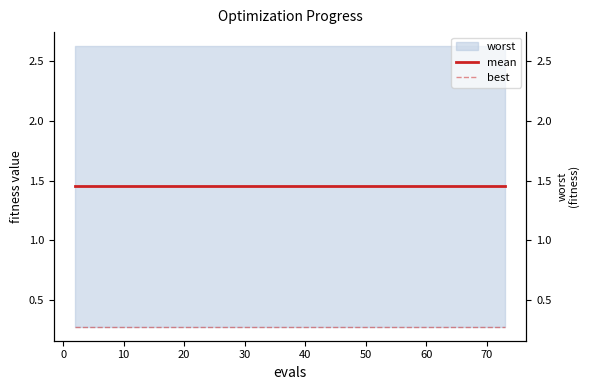

What is the maximum value for mean?

1.5